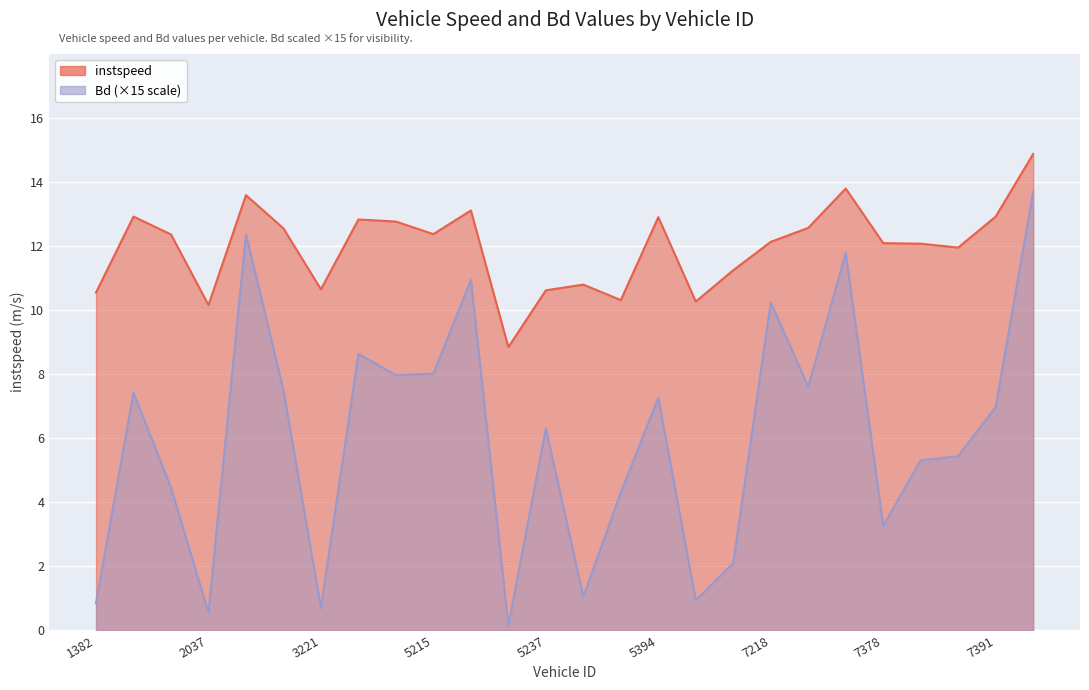

At how many categories does at least one series exceed 11?

18